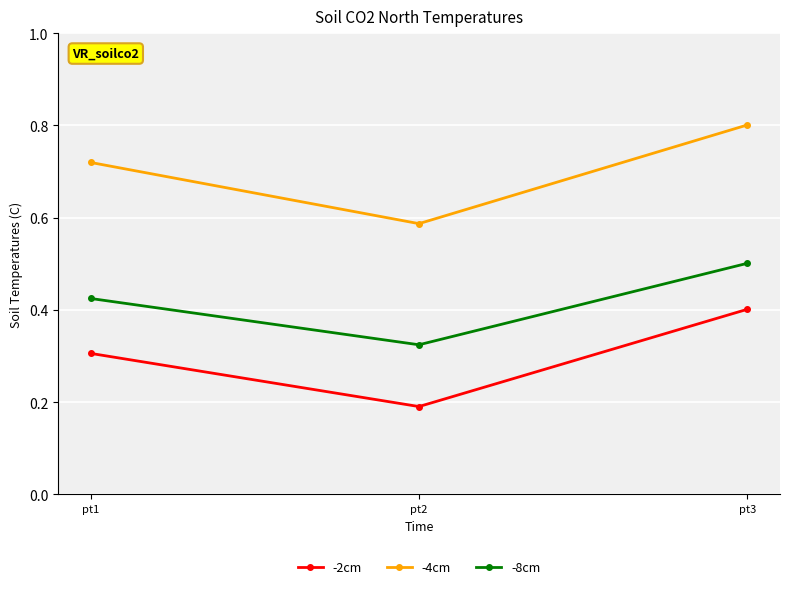

The -8cm series shows 0.3 at pt2. True or false?

True